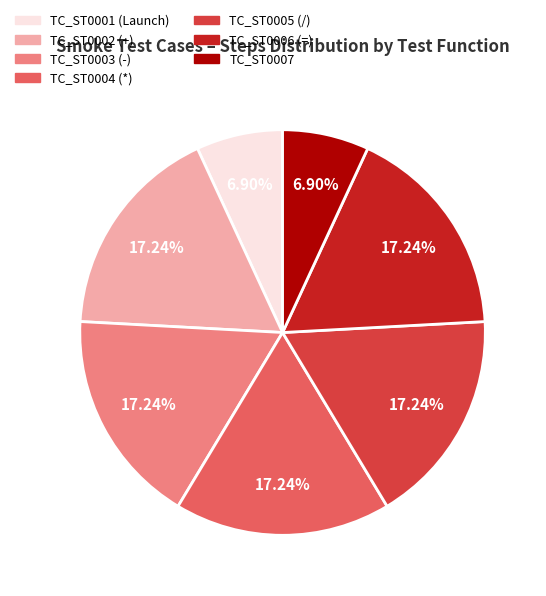

Does any single category account for the majority?

No